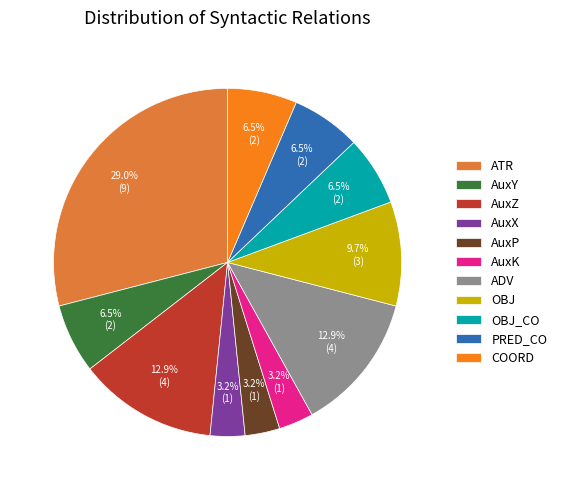

How many segments does this pie chart have?

11